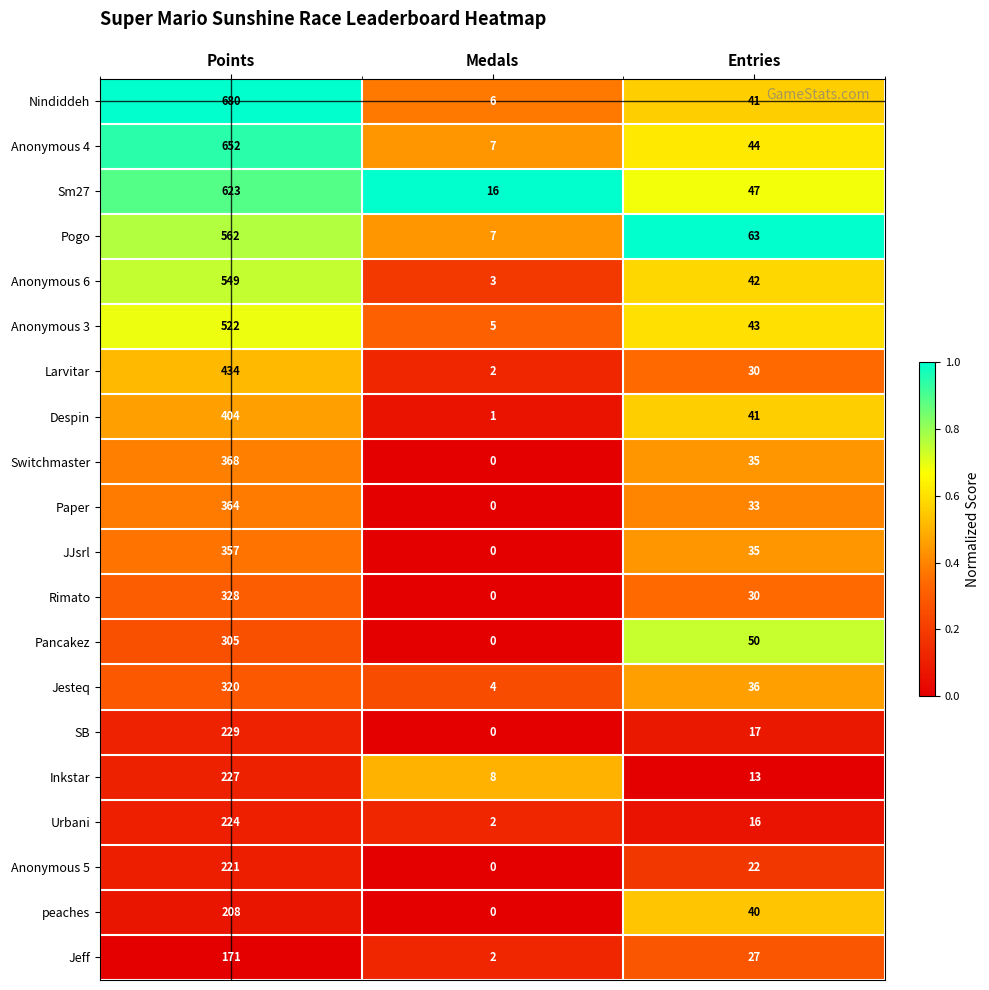

How many series are shown in this chart?

20